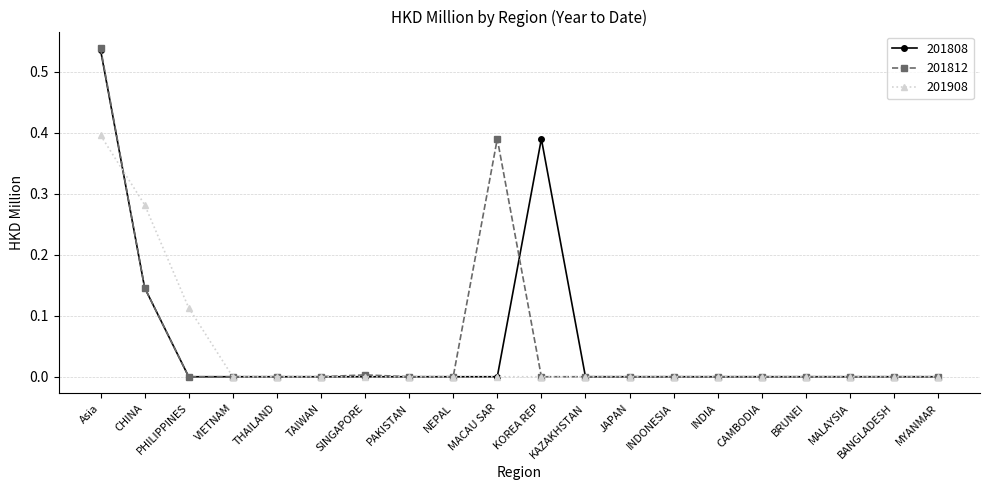

Does the chart have visible grid lines?

Yes